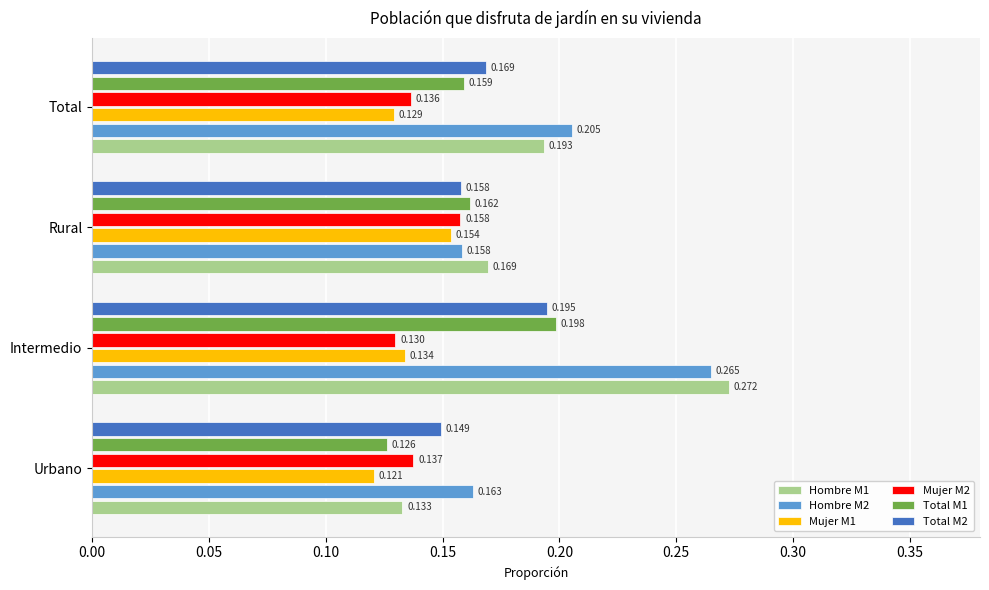

Is the value of Mujer M2 at Total greater than the value of Hombre M2 at Urbano?

No